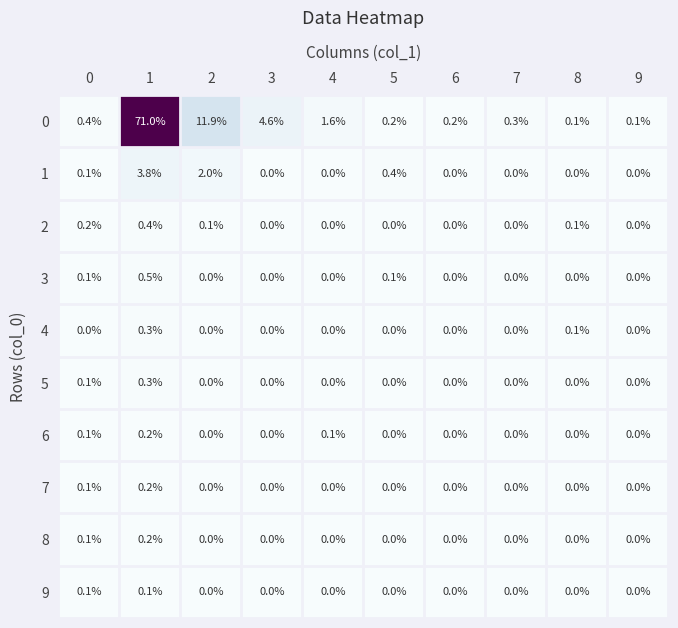

Count the 7 values in the range 0 to 1.

10